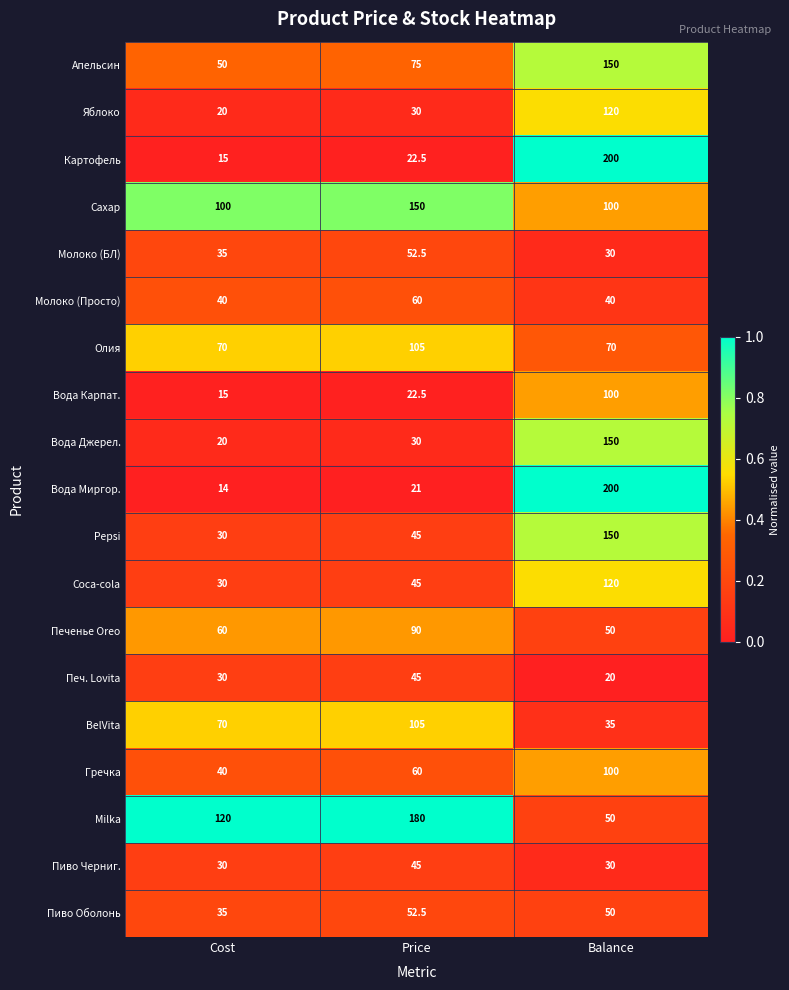

What value does the Олия series have at Cost?

70.0